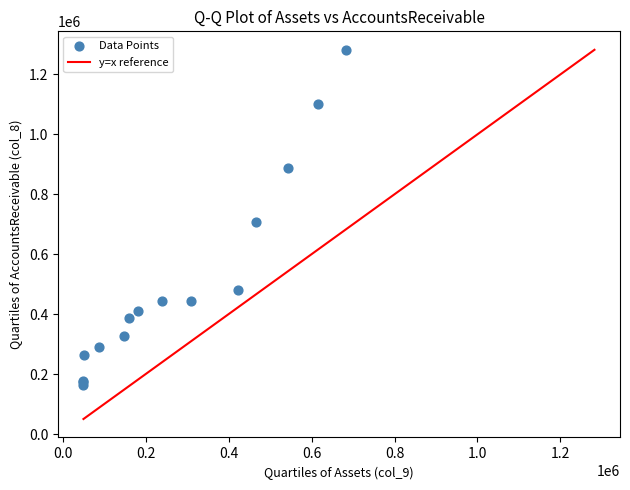

What Y value in the scatter plot is closest to 723088?

708204